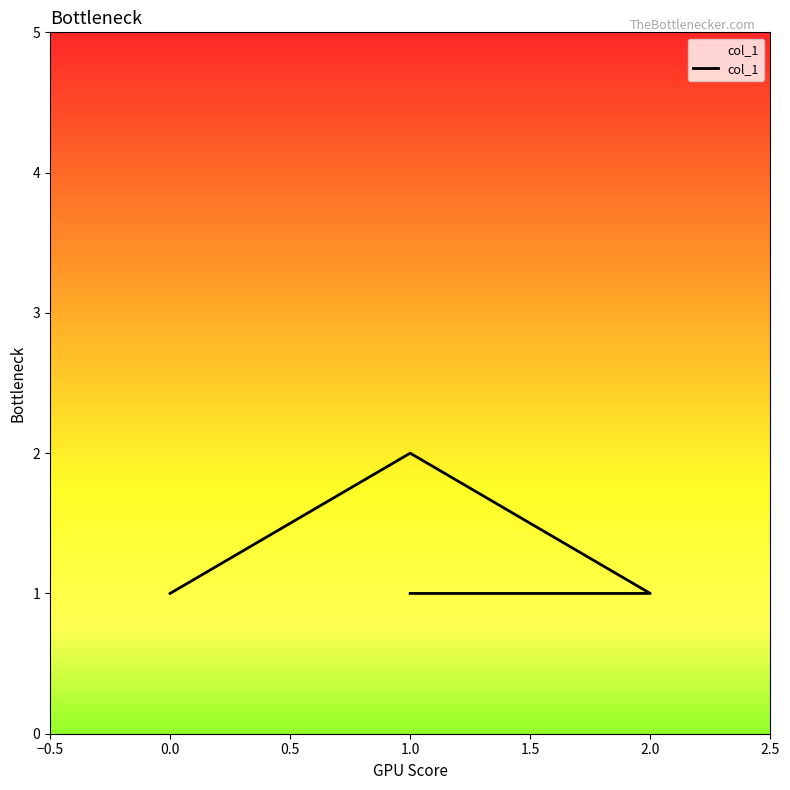

Between 2.0 and 0.0, which is larger?

2.0